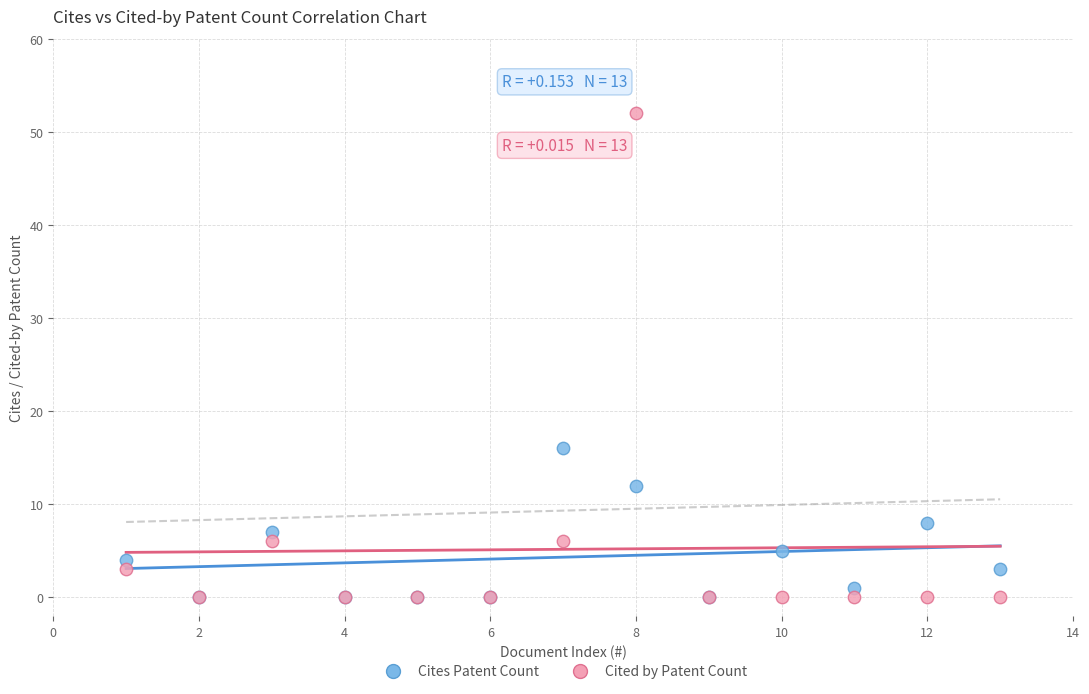

What are all the series names shown in the legend?

Cites Patent Count, Cited by Patent Count